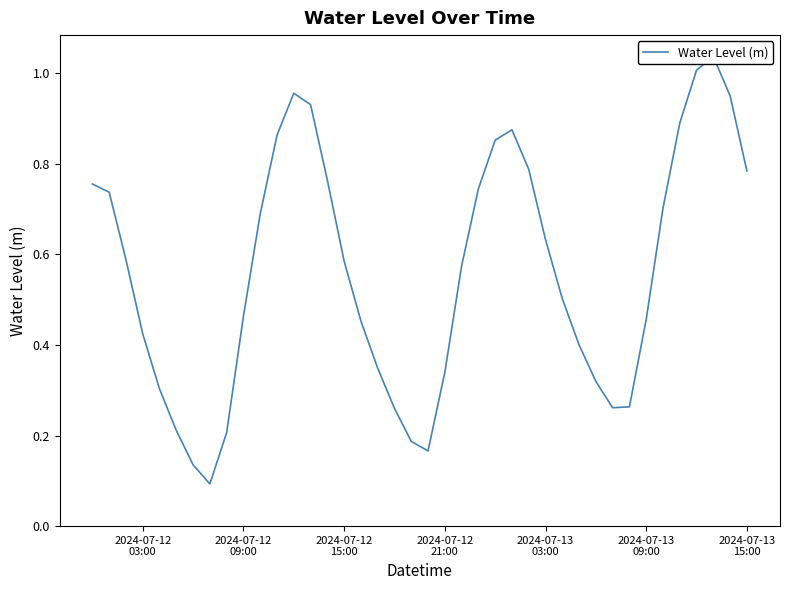

How many points are higher than both their immediate neighbors (excluding endpoints)?

3